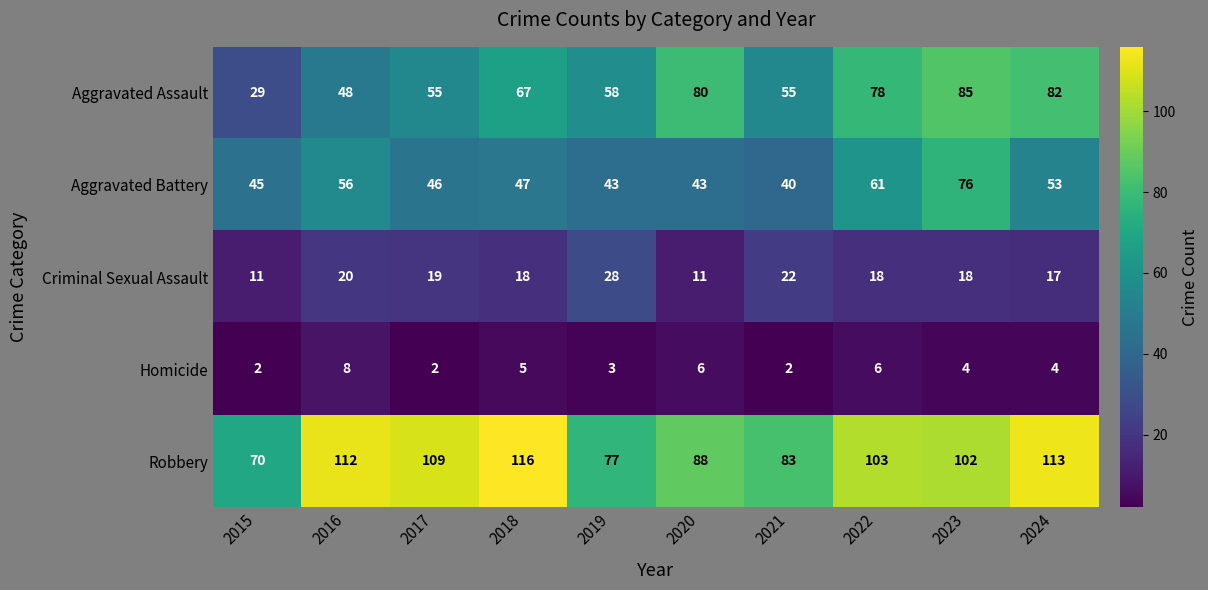

What is the difference between the maximum and second lowest values in the Aggravated Battery series?

33